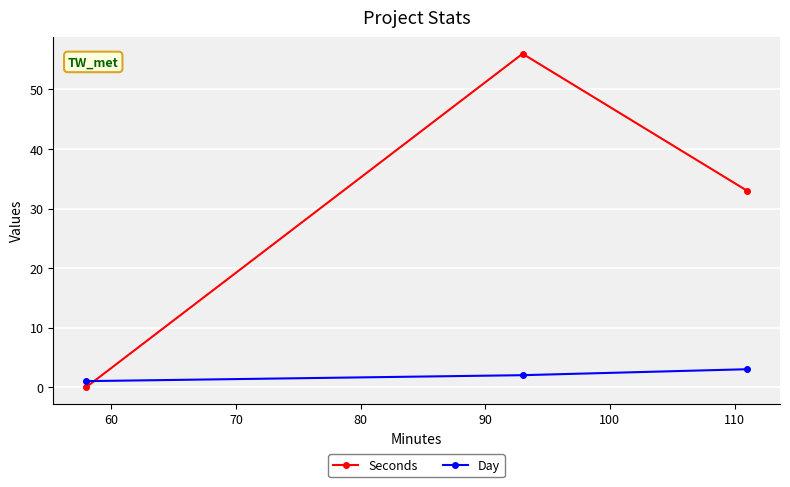

Reading left to right, extract all data points from this chart.

Seconds: 0	56	33
Day: 1	2	3